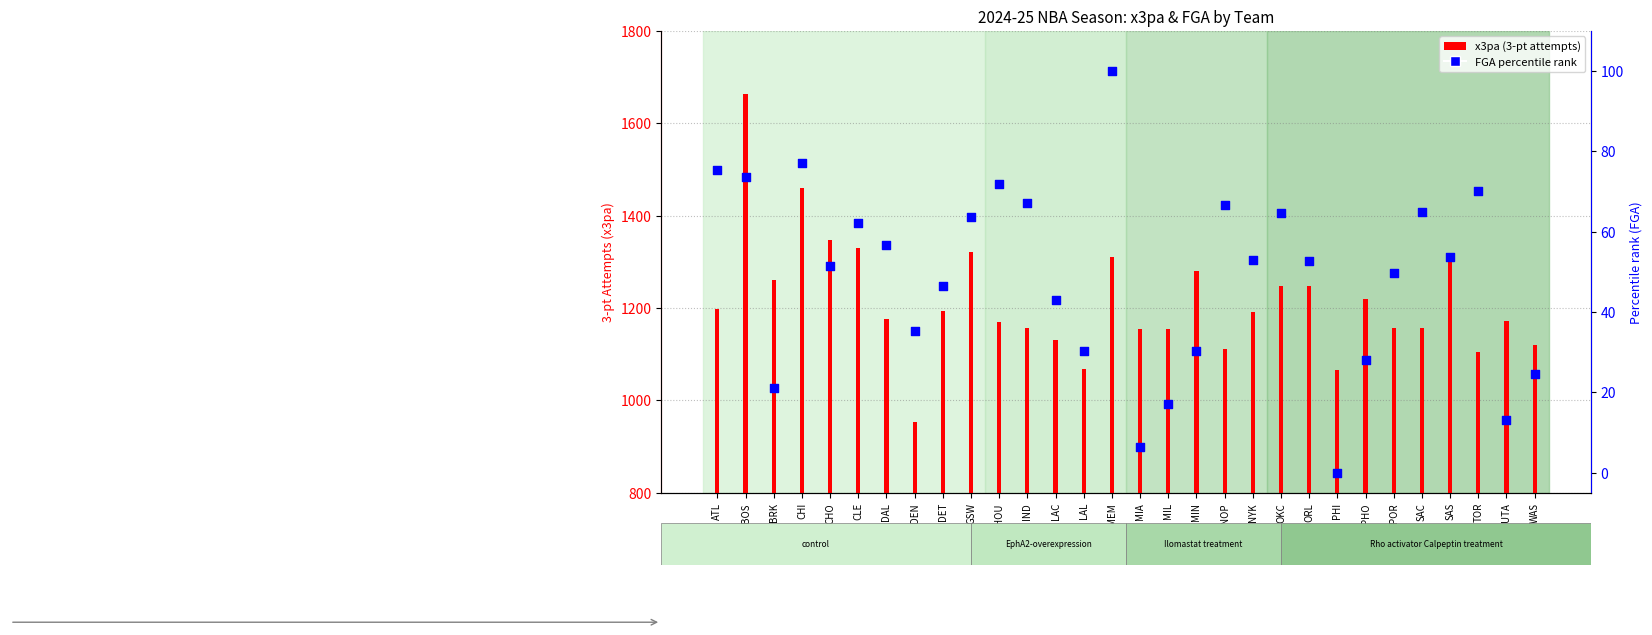

Which series has the widest spread of Y values?

x3pa (3-pt attempts)